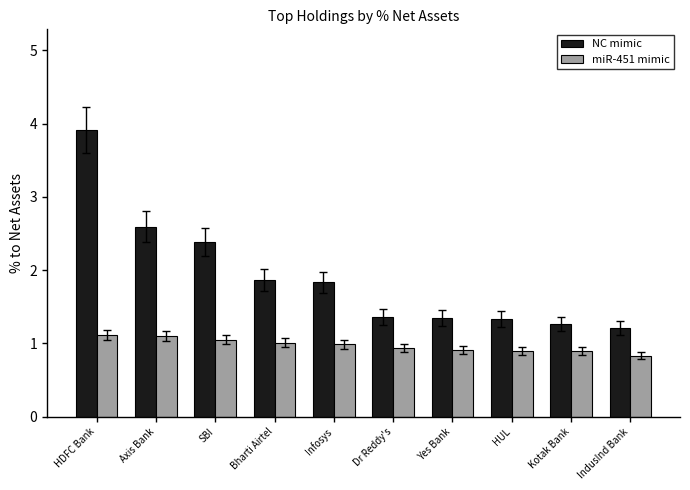

Are the bars grouped side by side (vs. stacked)?

Yes